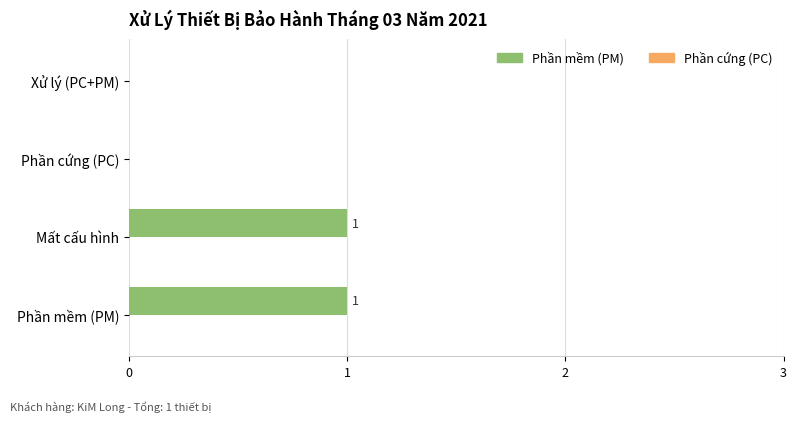

How many values are between 0 and 1?

4